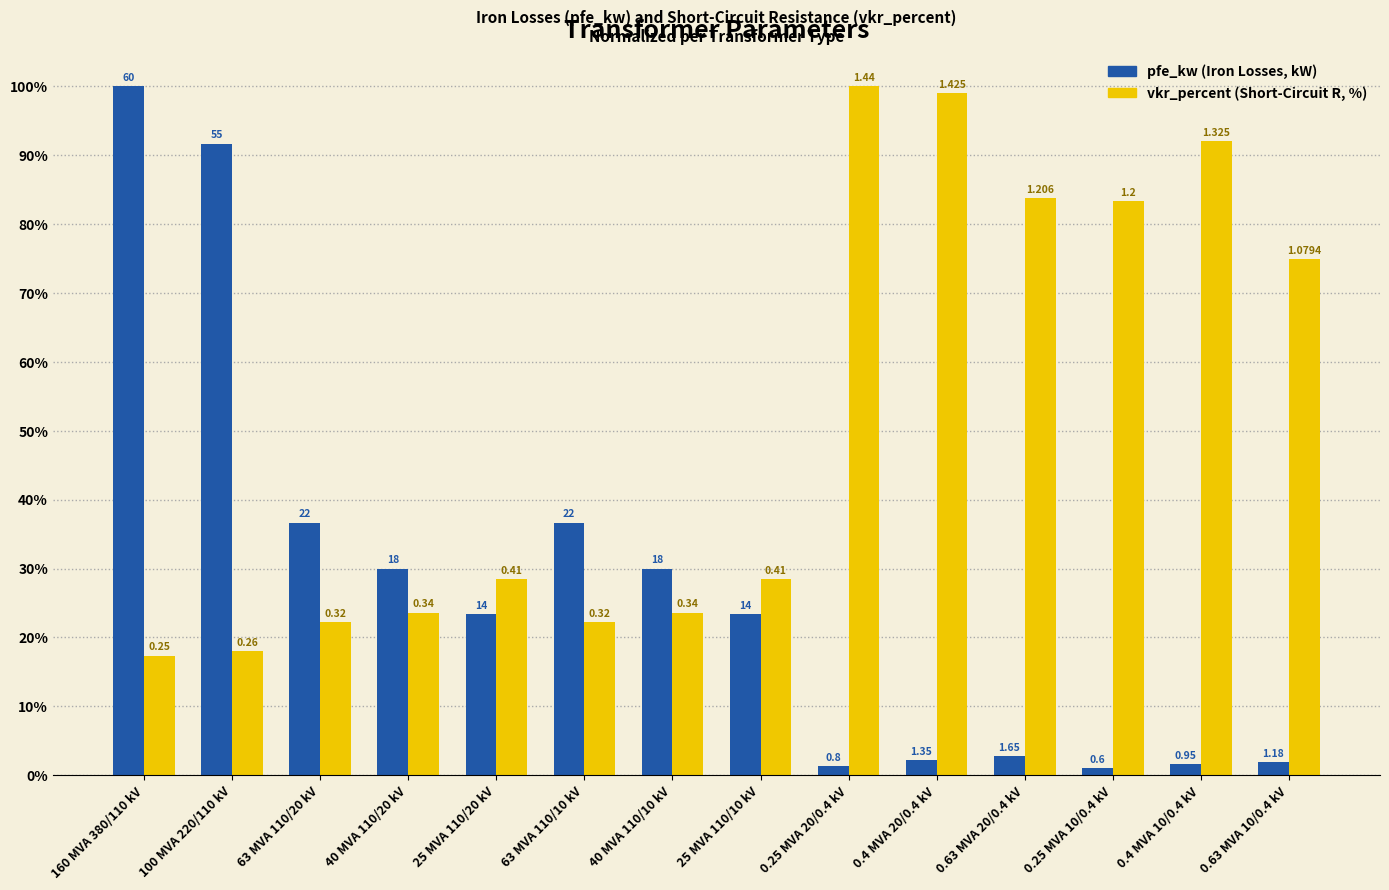

How many groups of bars are there?

14